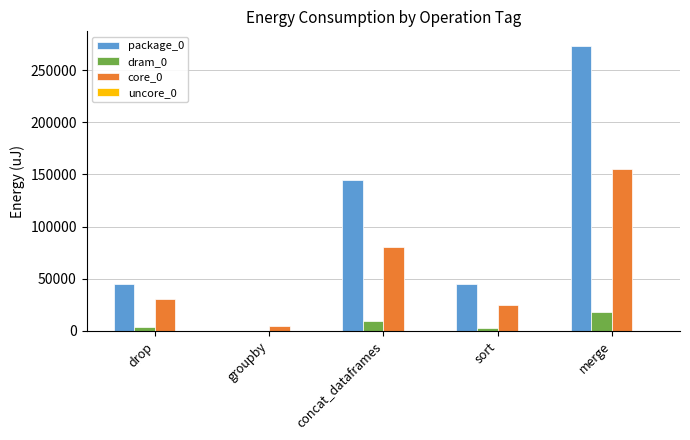

The value of dram_0 at groupby is 0. True or false?

True